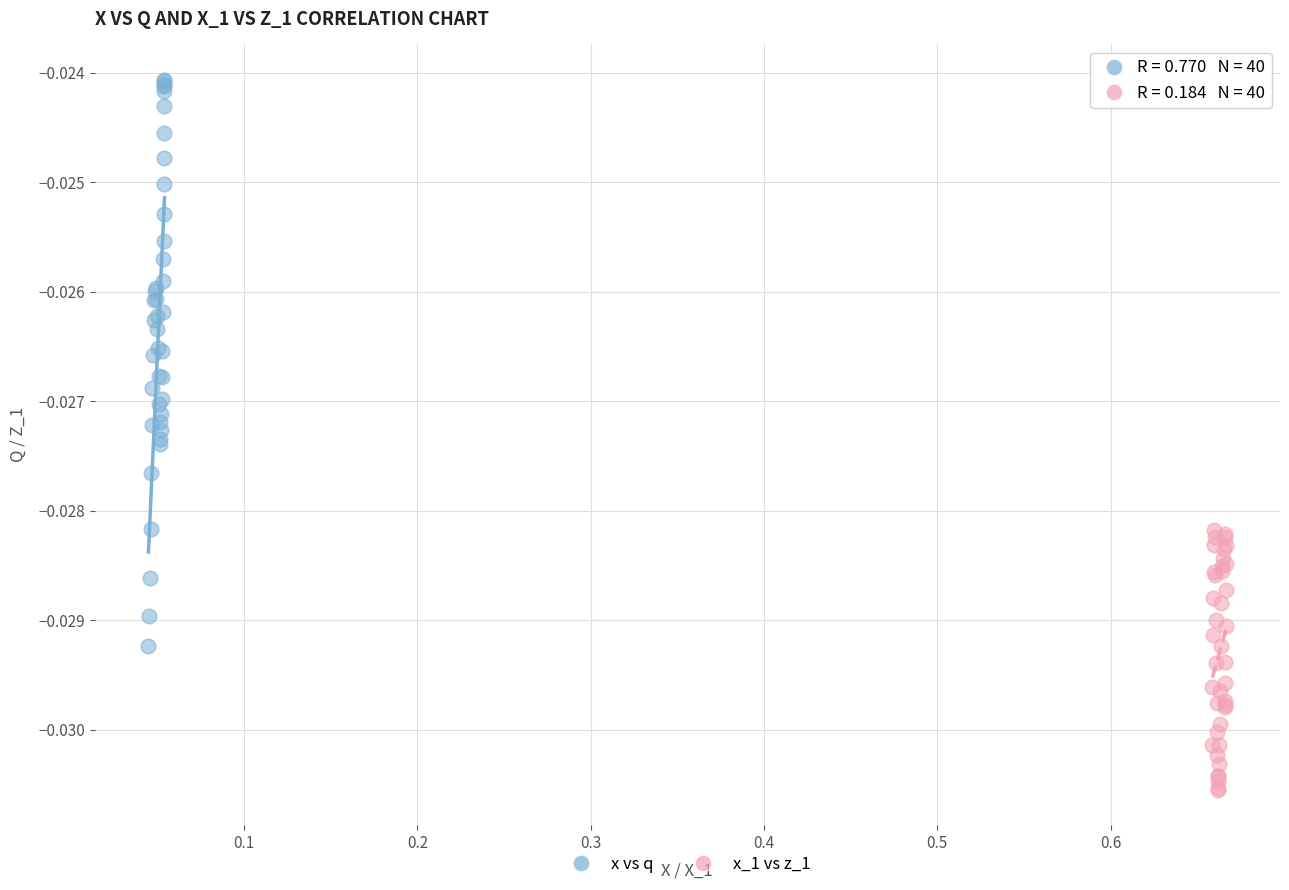

What are all the series names shown in the legend?

x vs q, x_1 vs z_1